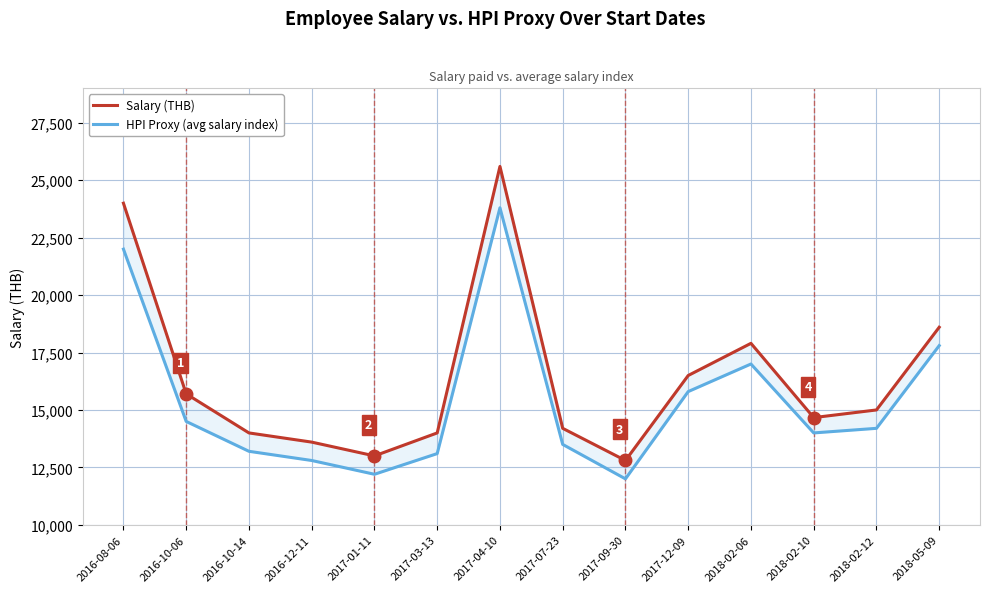

What position from the right is 2018-05-09?

1